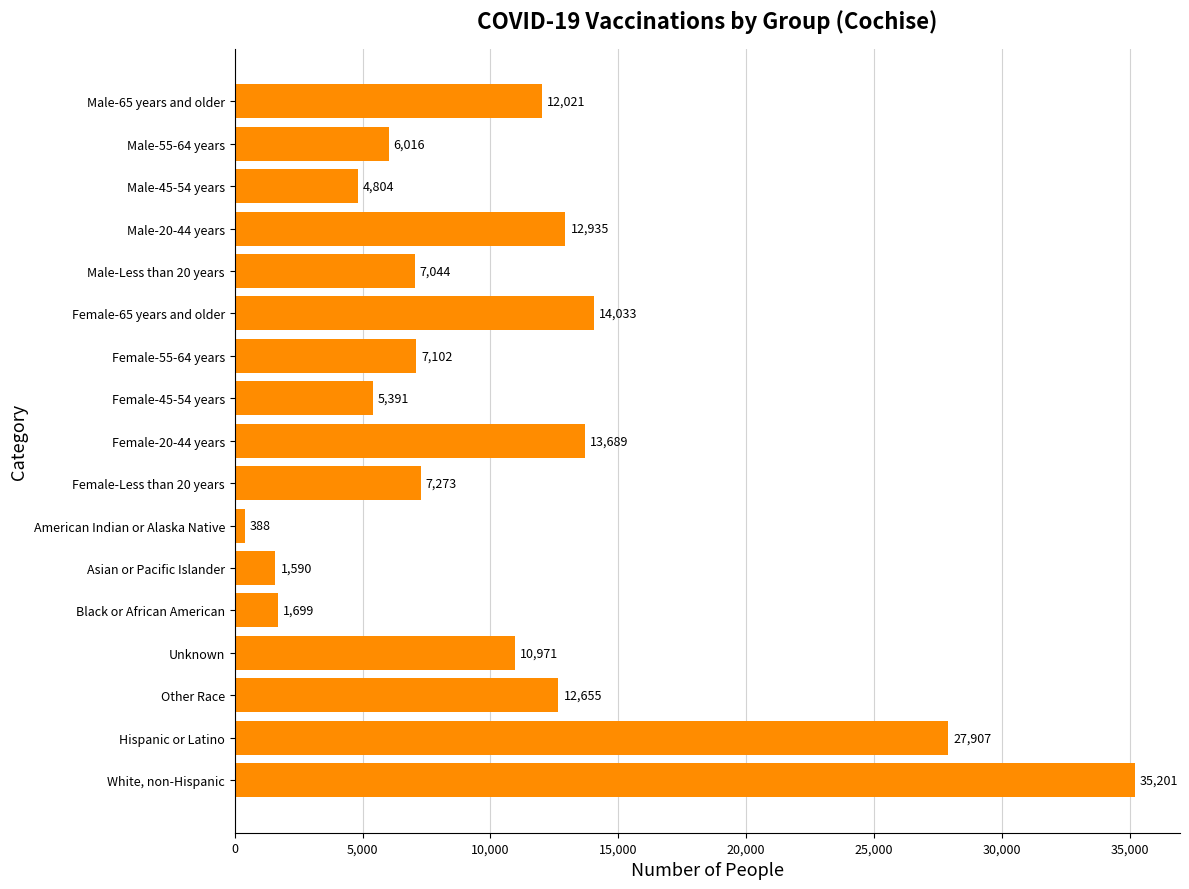

What is the minimum value shown in the chart?

388